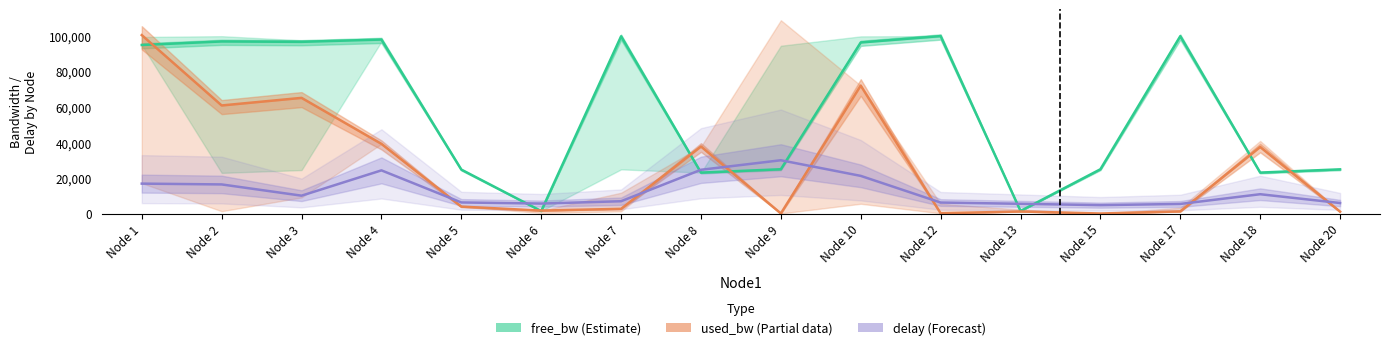

Reading right to left, what are all the values shown in this chart?

free_bw (Estimate): Node 20=24943.6	Node 18=23123.6	Node 17=99936.4	Node 15=24996.2	Node 13=1488.7	Node 12=99990.2	Node 10=96394.6	Node 9=24995.0	Node 8=23109.3	Node 7=99864.6	Node 6=1463.7	Node 5=24802.4	Node 4=98035.3	Node 3=96740.4	Node 2=96953.7	Node 1=94973.1
used_bw (Partial): Node 20=1128.6	Node 18=37523.8	Node 17=1272.1	Node 15=75.6	Node 13=1225.8	Node 12=195.3	Node 10=72107.8	Node 9=99.6	Node 8=37812.8	Node 7=2708.1	Node 6=1726.9	Node 5=3952.3	Node 4=39286.5	Node 3=65191.7	Node 2=60920.1	Node 1=100537.7
delay (Forecast): Node 20=5978.3	Node 18=10938.0	Node 17=5462.8	Node 15=4787.4	Node 13=5540.2	Node 12=6248.4	Node 10=21263.4	Node 9=30065.8	Node 8=24694.8	Node 7=6990.4	Node 6=5675.6	Node 5=6303.8	Node 4=24370.0	Node 3=10119.1	Node 2=16450.3	Node 1=16902.7